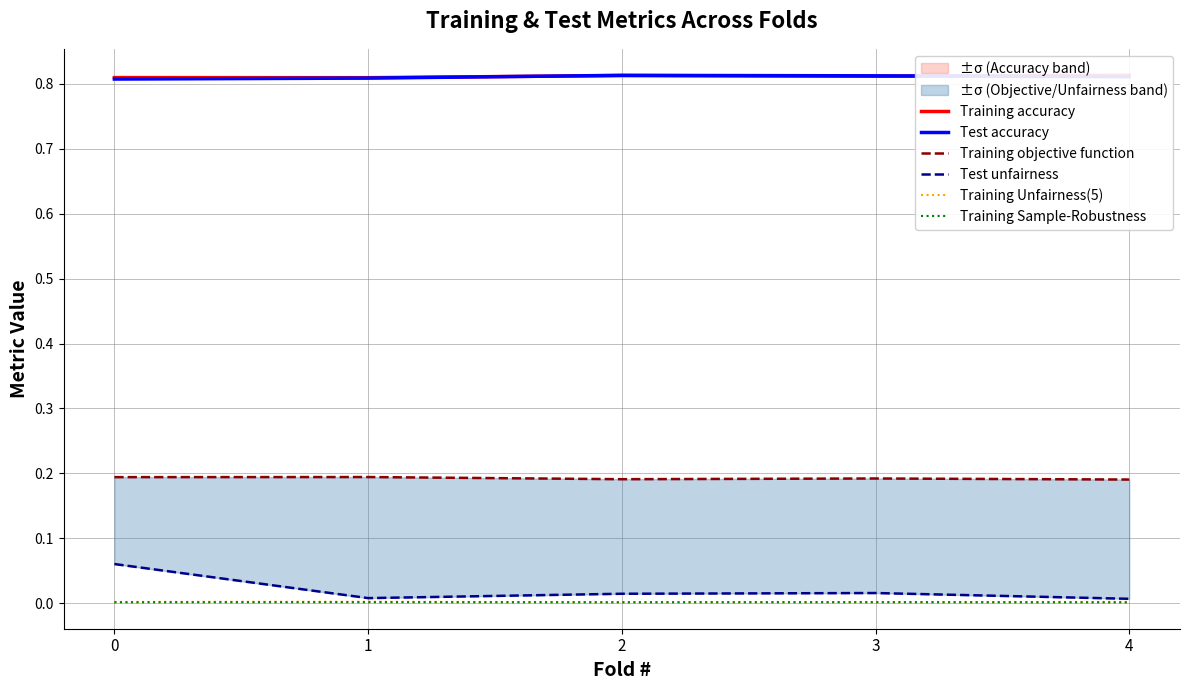

The value of Training Sample-Robustness at 4 is 0.0. True or false?

True